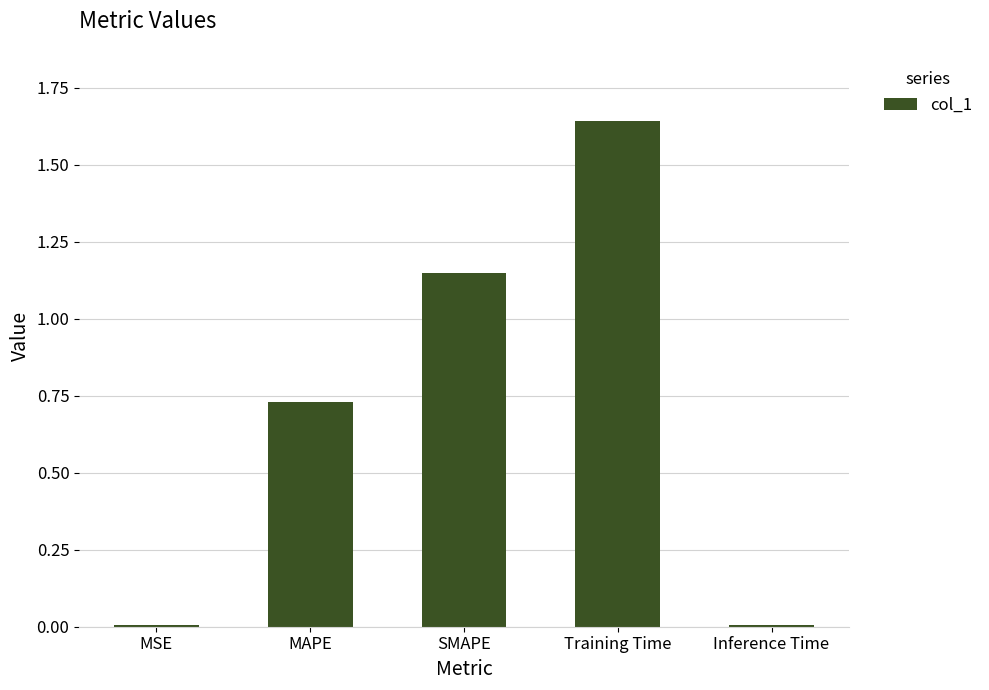

What is the sum of all values?

3.5